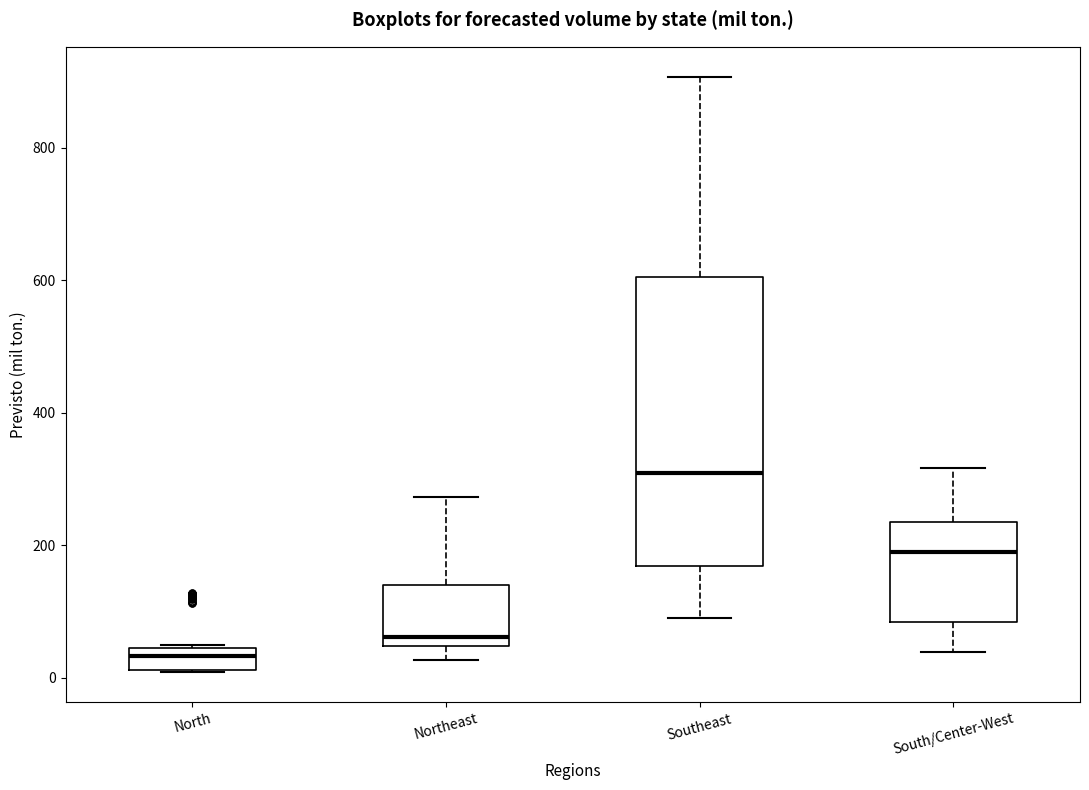

Where is the lower edge of the box for North on the y-axis? The values are not printed on the chart, so give them approximately, as read against the axis.

20